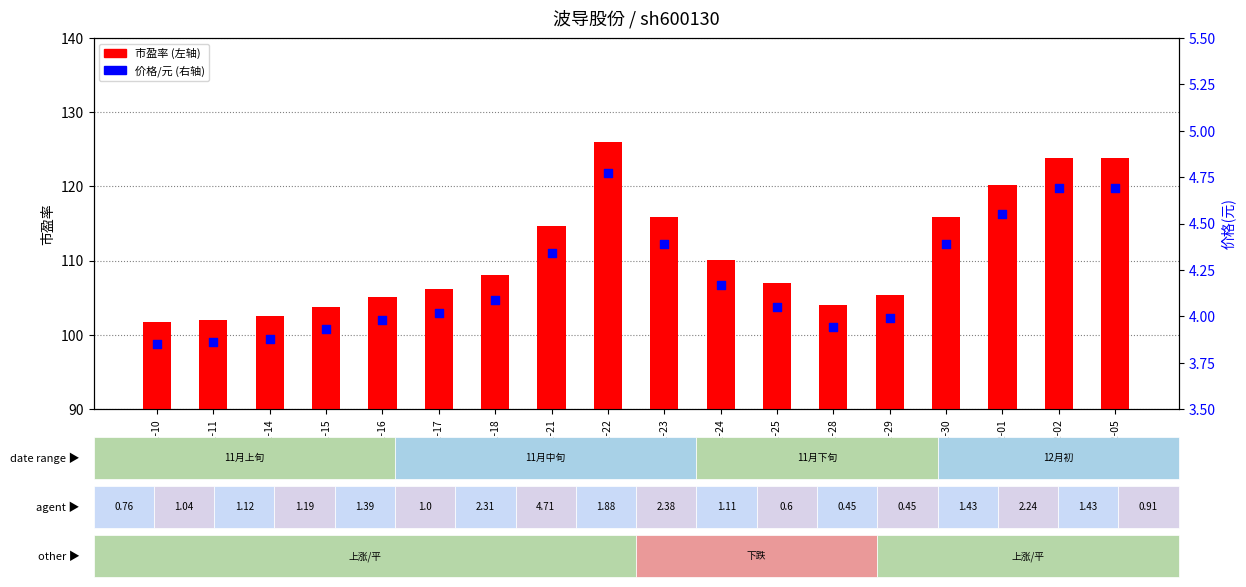

Which series reaches the maximum Y coordinate?

市盈率